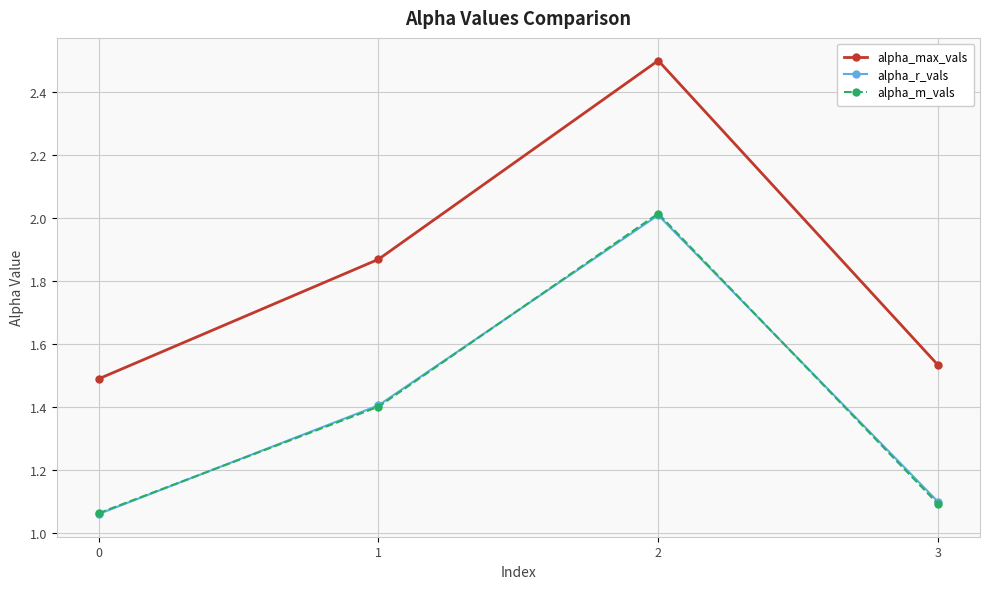

True or false: alpha_m_vals has a value of 2.0 at 2.

True